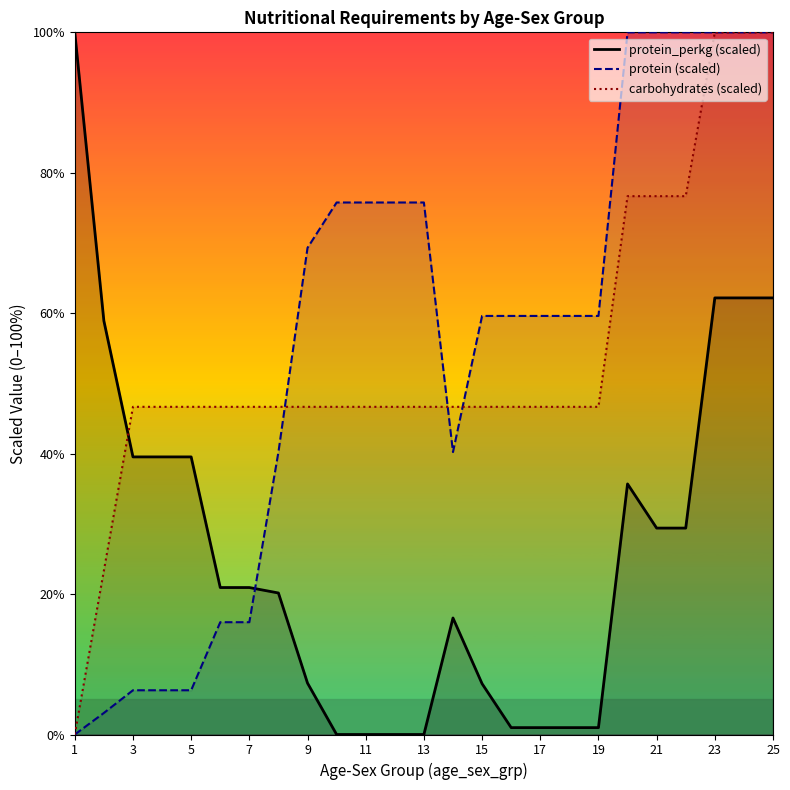

Rank the series at 3 from highest to lowest value.

carbohydrates (scaled), protein_perkg (scaled), protein (scaled)